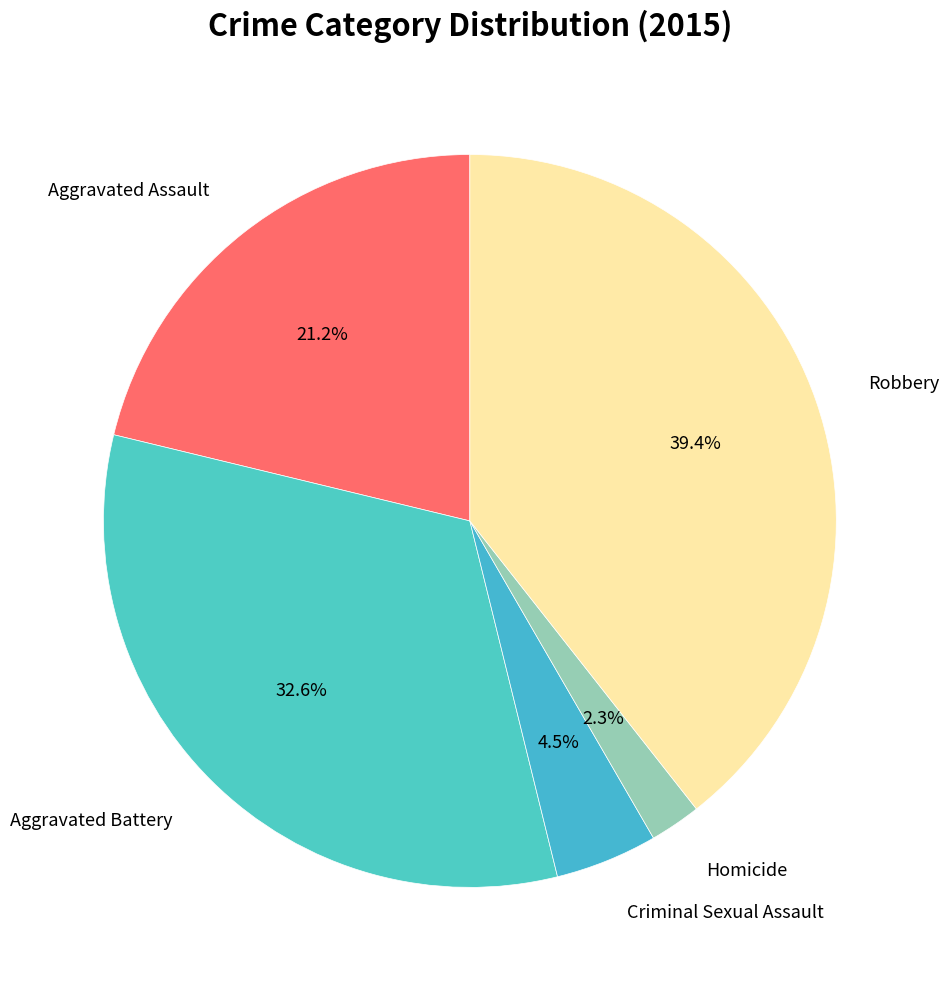

Count the number of slices in the pie.

5